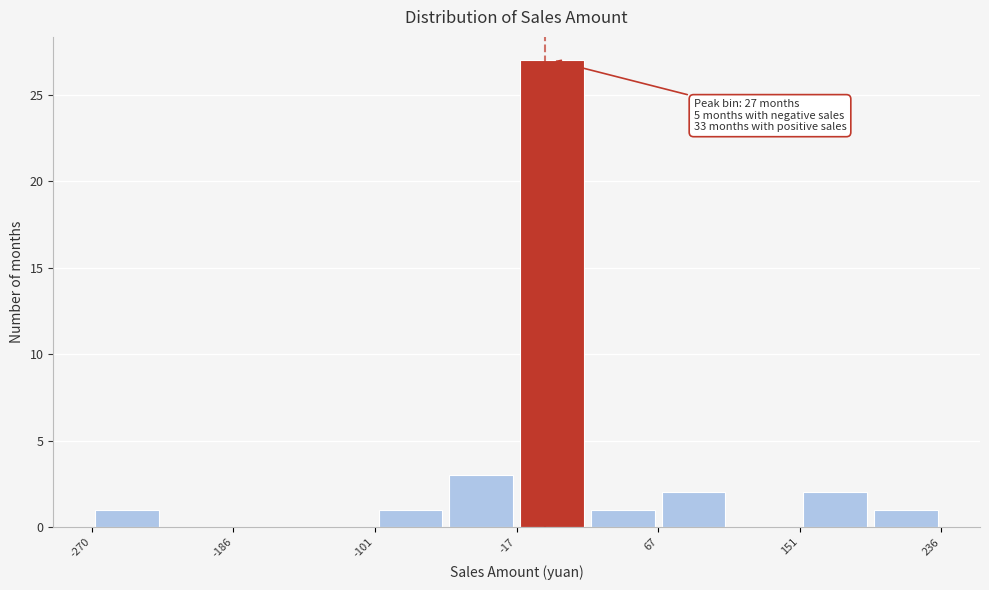

Which range on the x-axis has the tallest bar?

-20 to 30